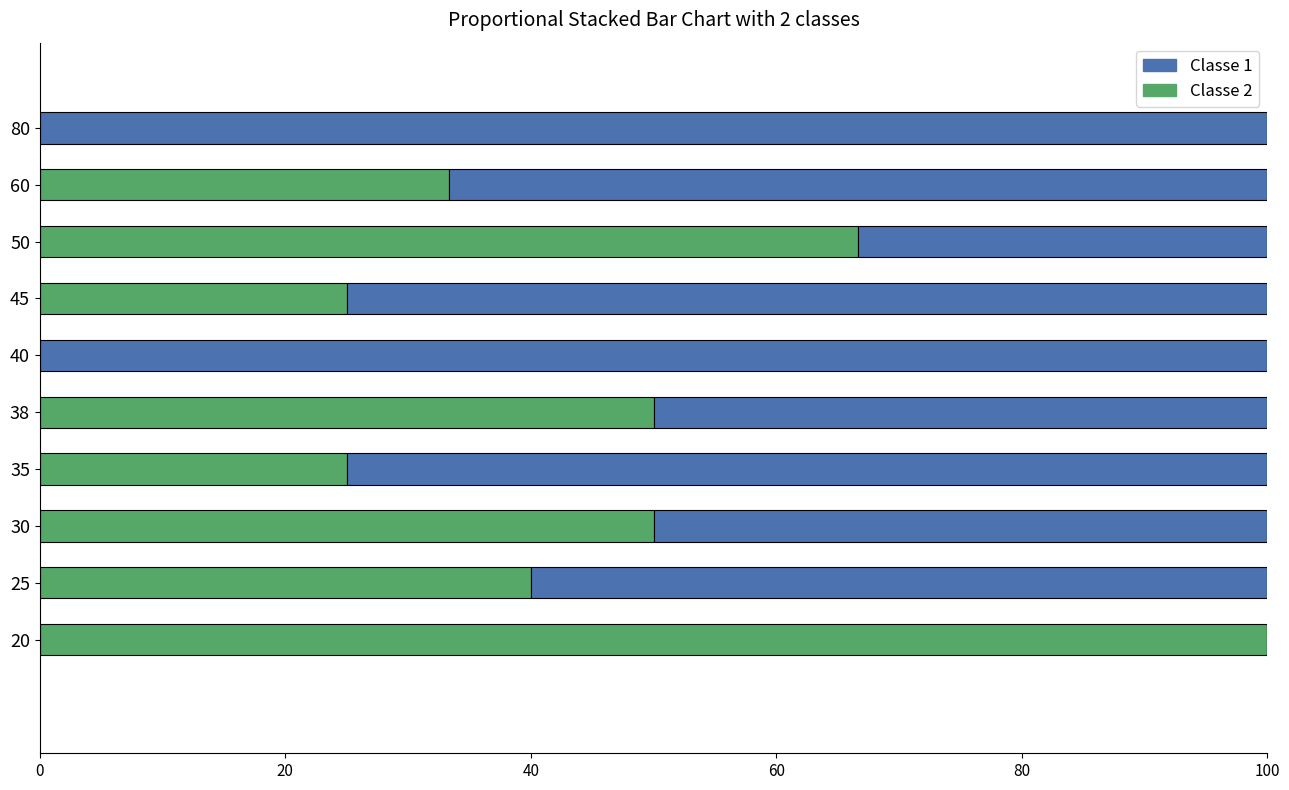

What is the total value across all series at 38?

100.0